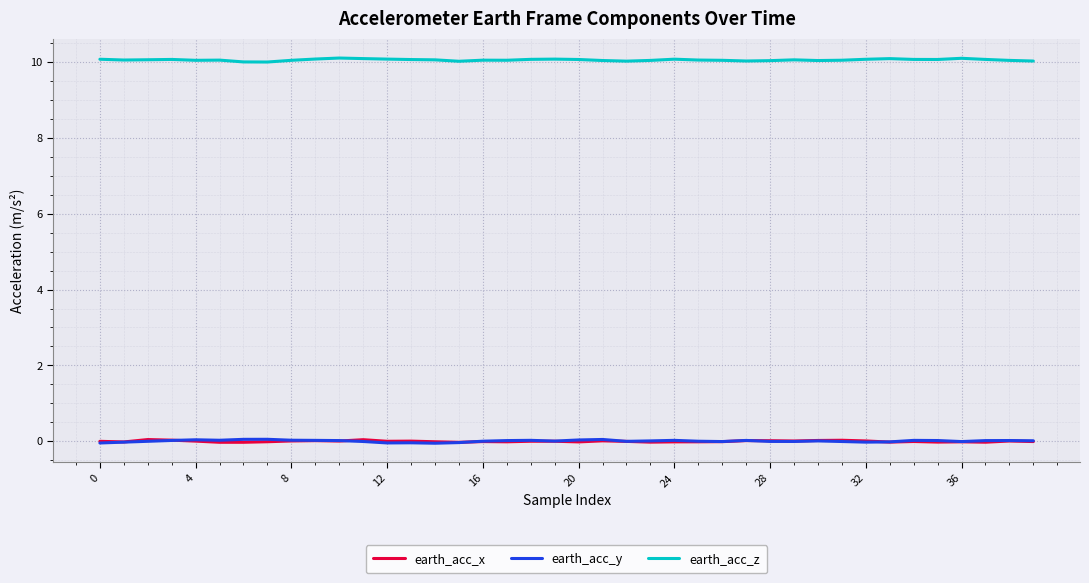

True or false: earth_acc_z and earth_acc_x intersect in this chart.

False